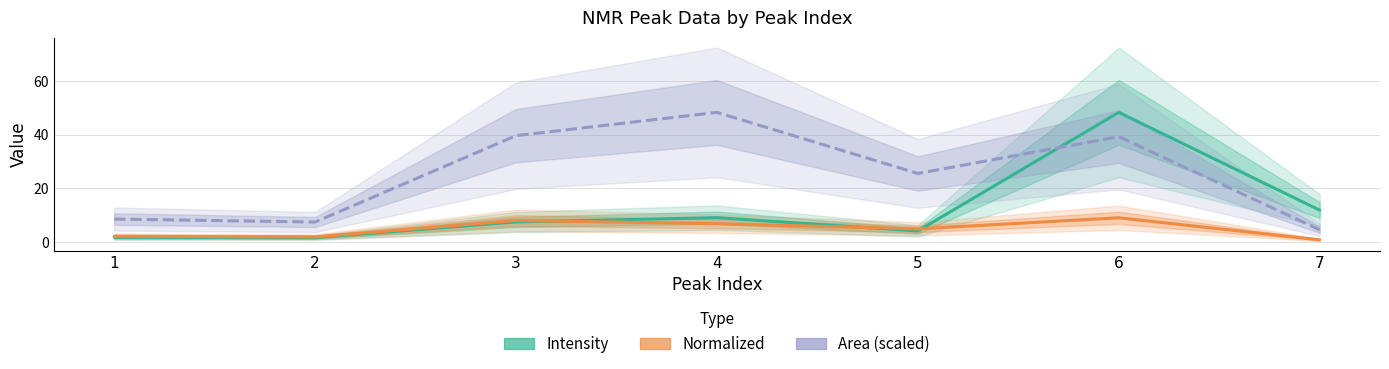

Which has a higher value, 3 or 4?

4